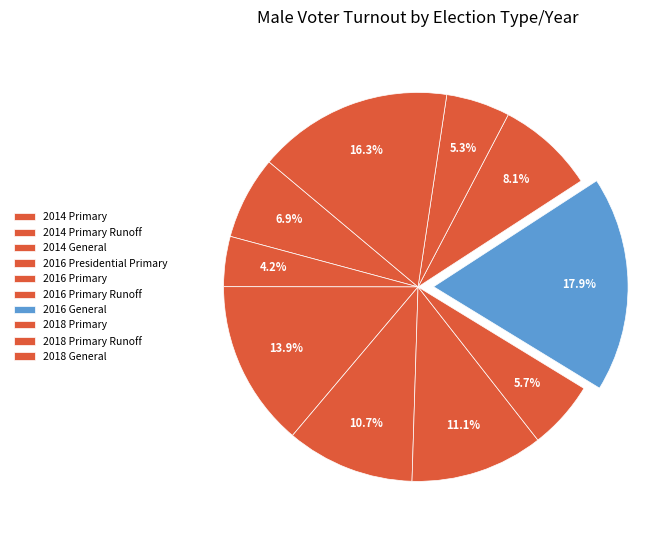

To the nearest percent, what portion does 2016 General represent?

18%